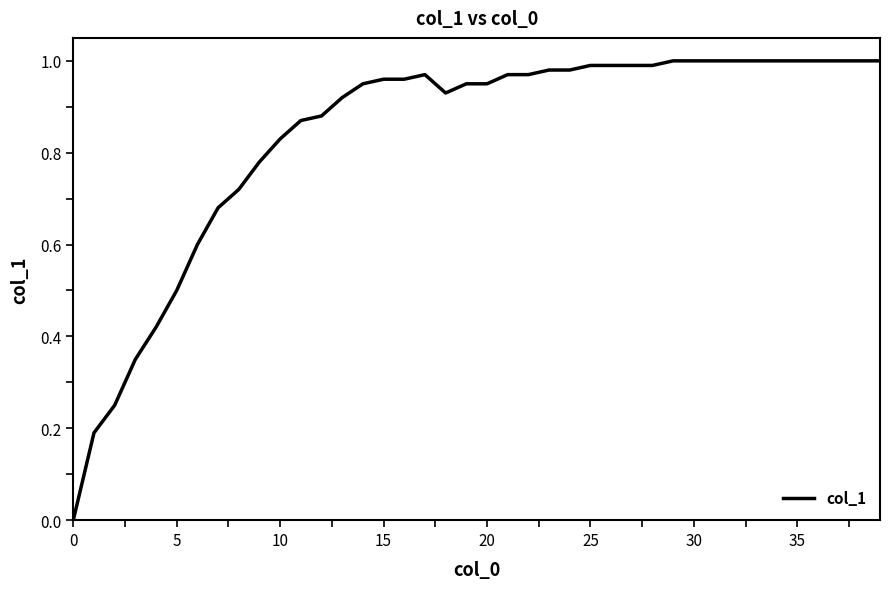

The value at 30 is 0.3. True or false?

False